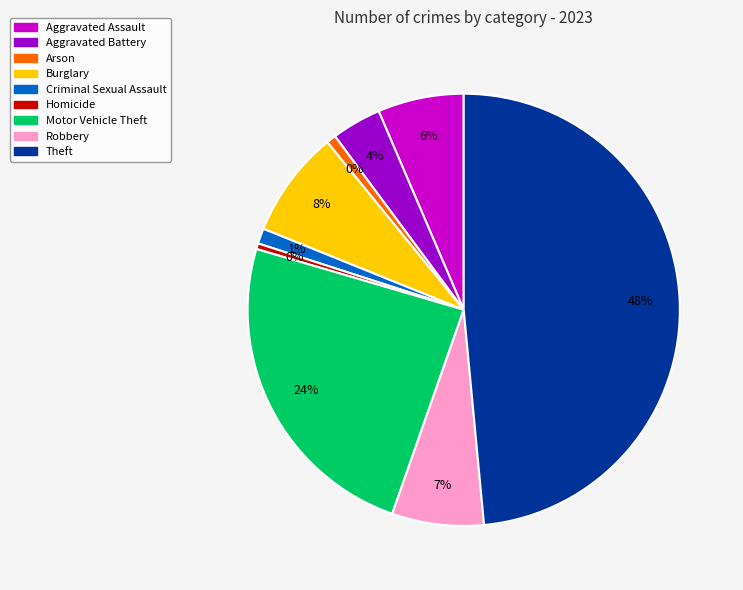

Rank the categories by value from lowest to highest.

Homicide, Arson, Criminal Sexual Assault, Aggravated Battery, Aggravated Assault, Robbery, Burglary, Motor Vehicle Theft, Theft